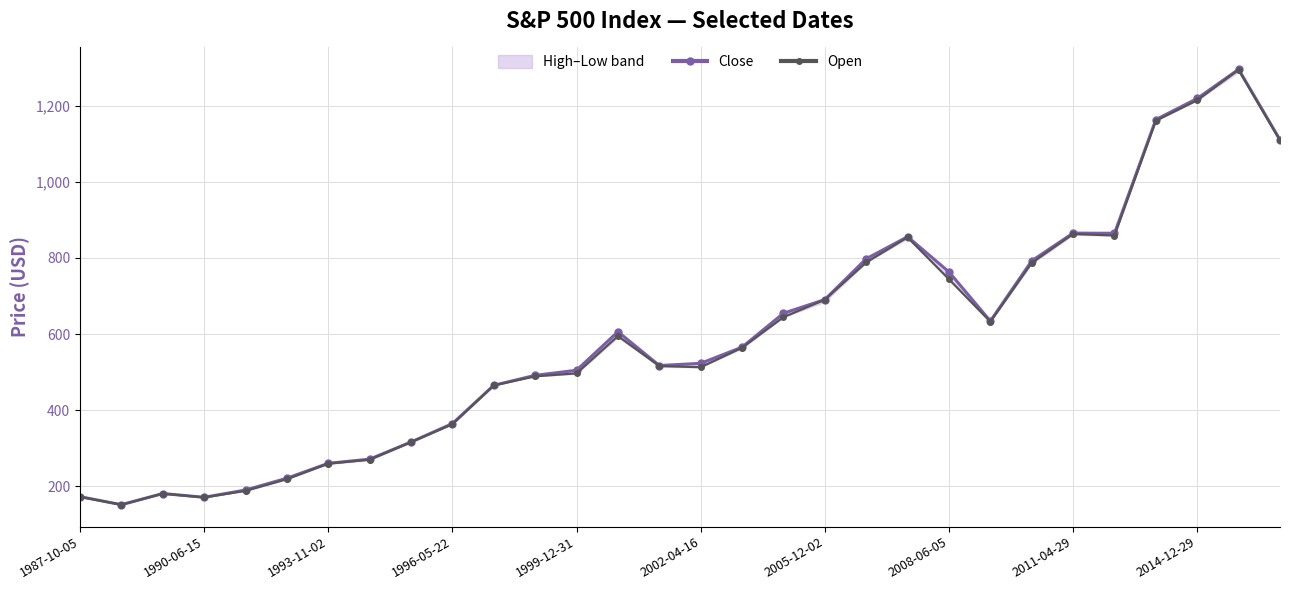

Count the number of data series in this chart.

2